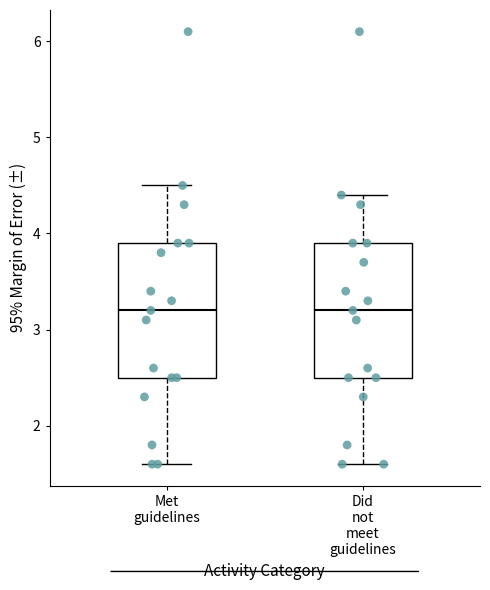

Where is the lower edge of the box for Did not meet guidelines on the y-axis? The values are not printed on the chart, so give them approximately, as read against the axis.

2.5